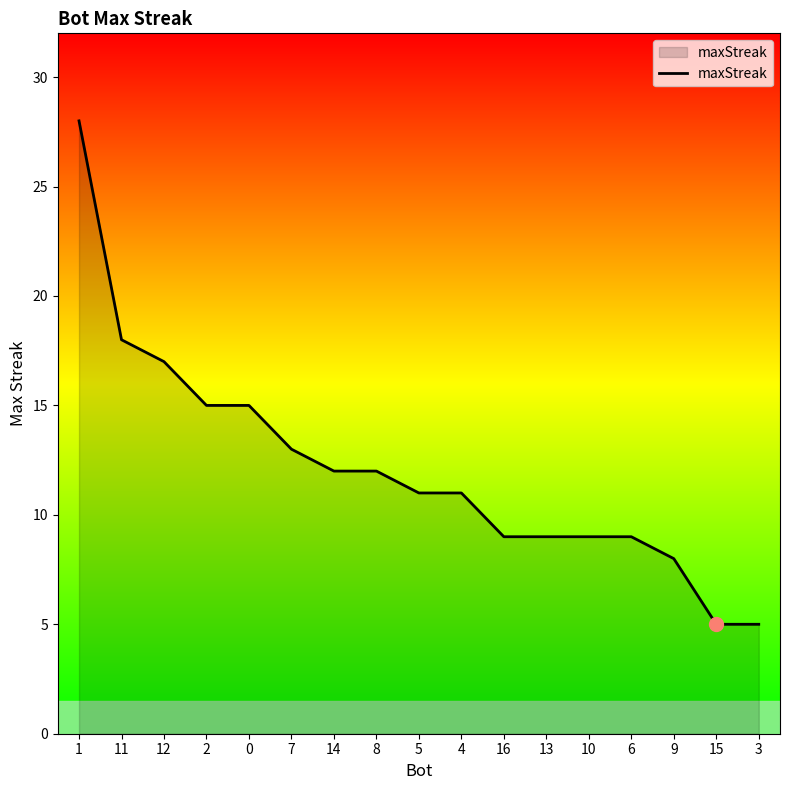

What is the smallest value displayed?

5